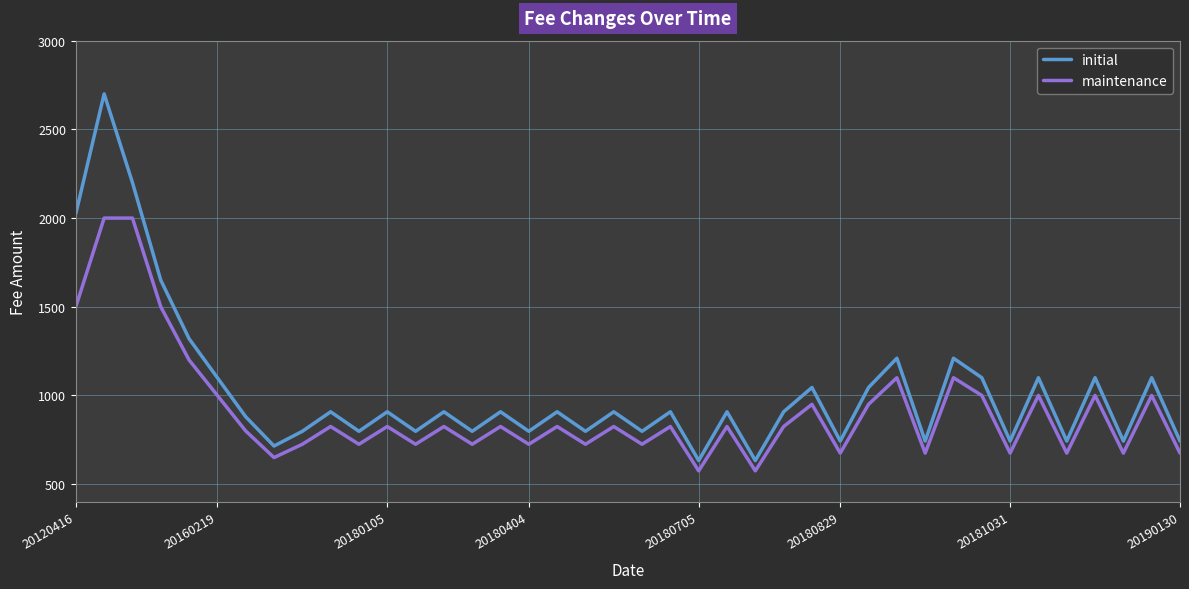

What is the minimum value shown in the chart?

575